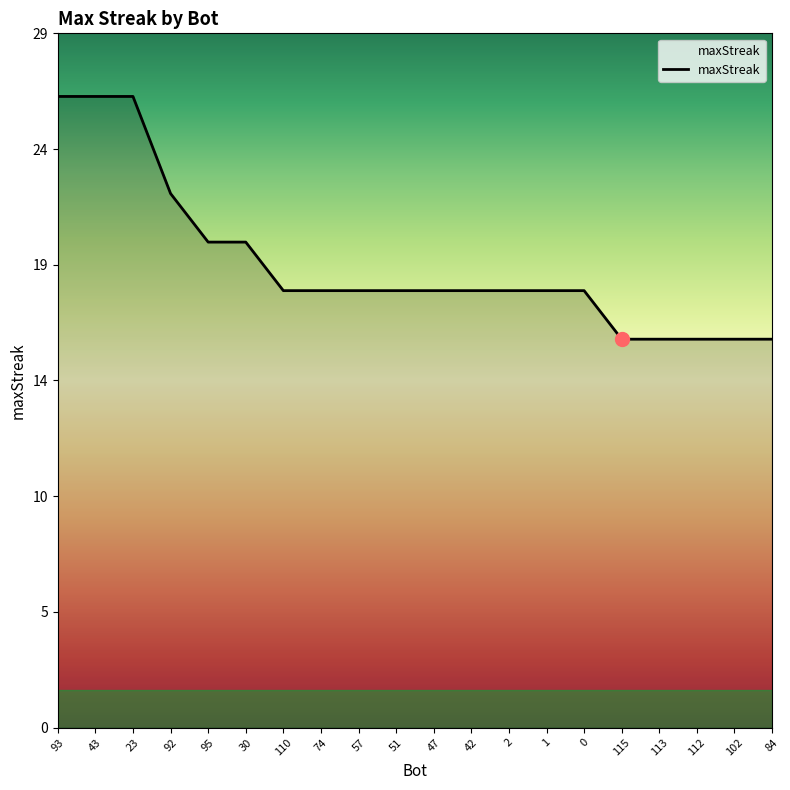

What position from the left is 93?

1